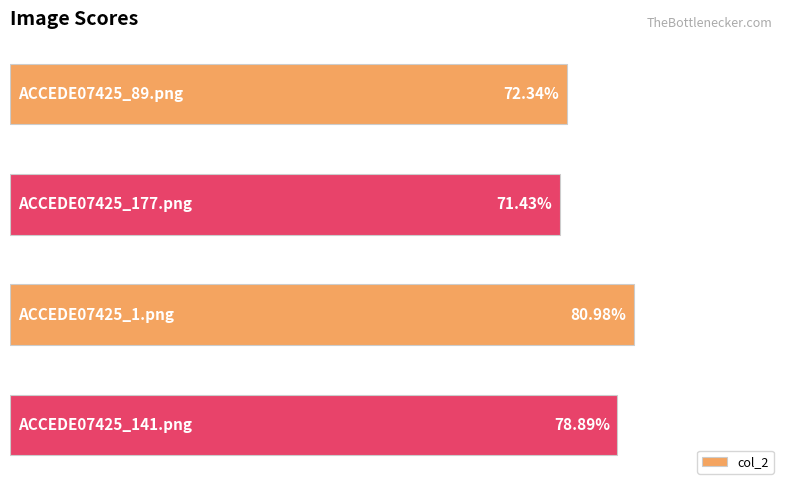

Are the bars horizontal?

Yes